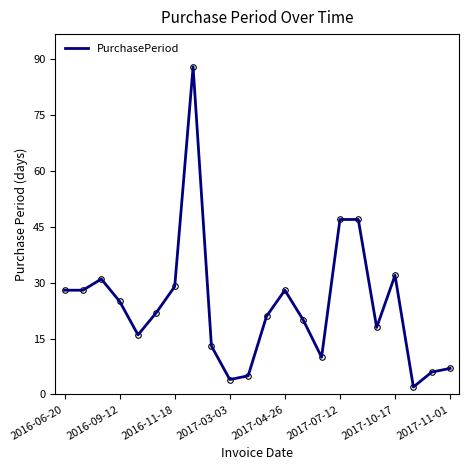

Count the number of categories in the chart.

22